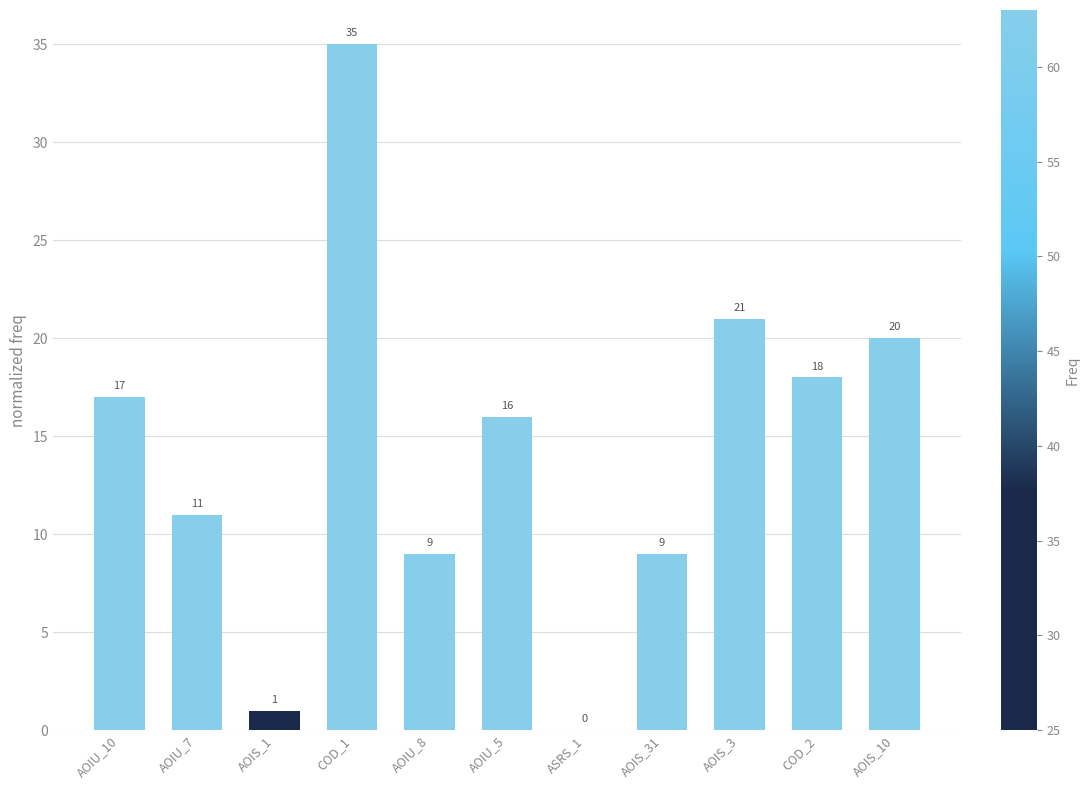

What is the sum of all values?

157